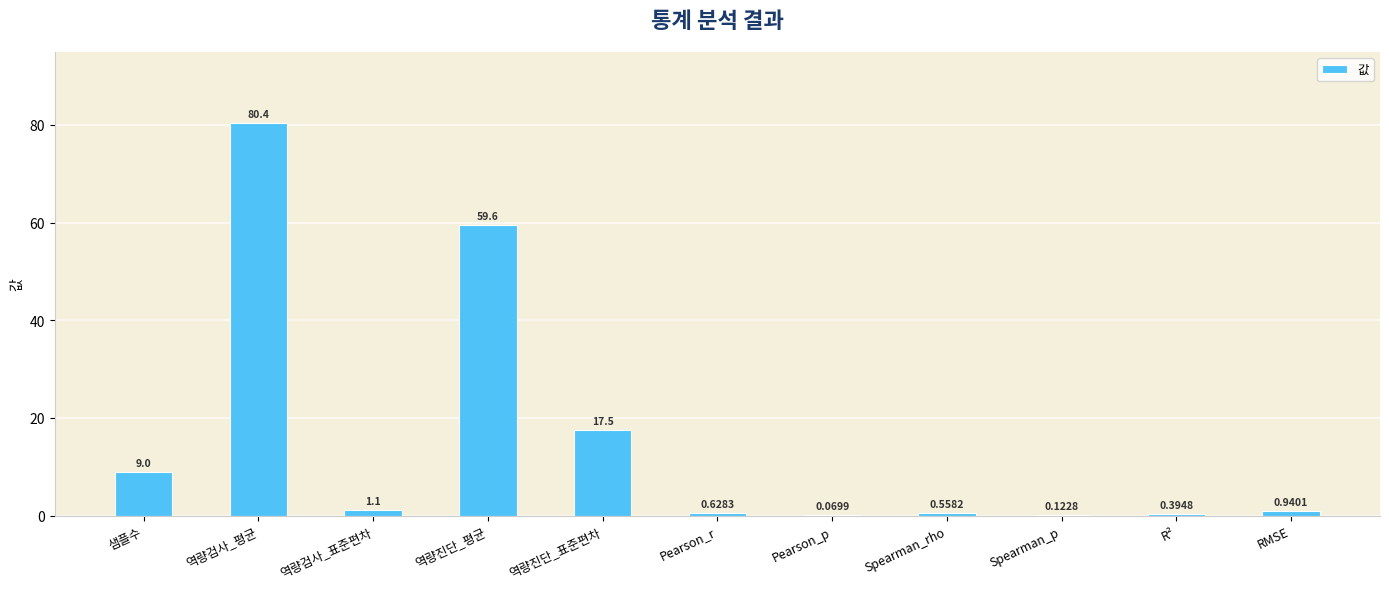

What is the change in value from 샘플수 to 역량검사_평균?

+71.4